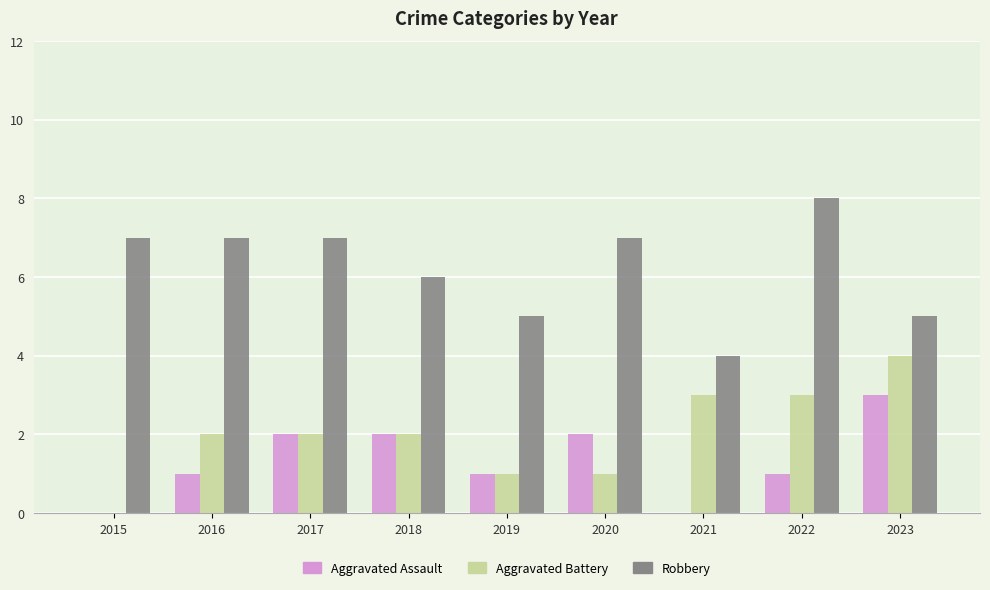

What is the sum of all Aggravated Assault values?

12